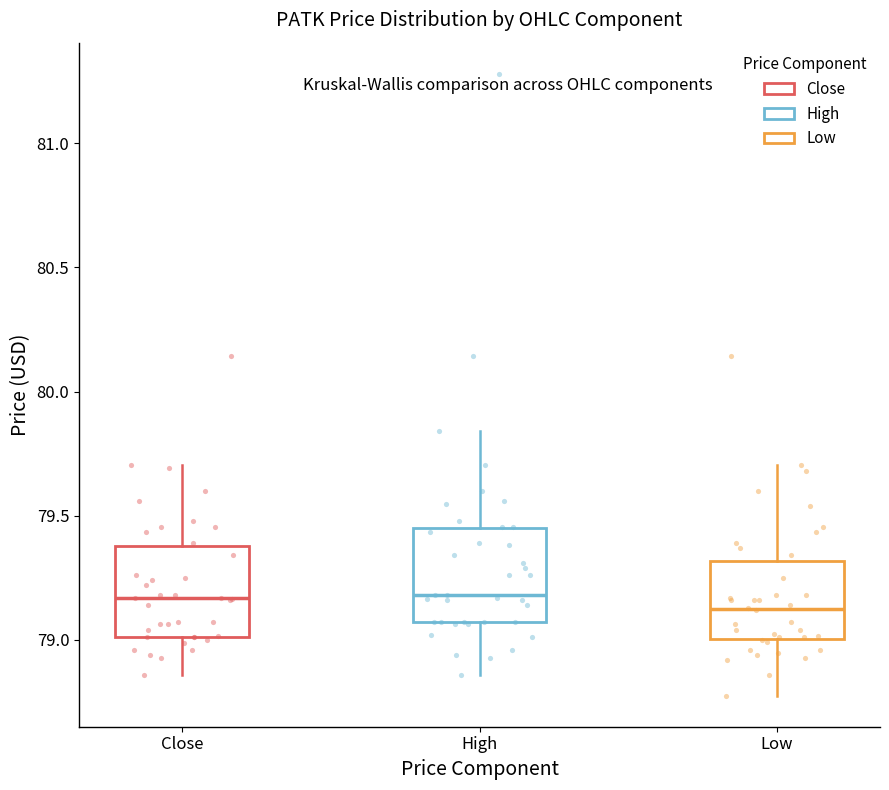

Reading left to right, transcribe this box plot: for each box, give where its median line is, the range the box spans, and where its two whiskers end, as read against the y-axis. The values are not printed on the chart, so give them approximately, as read against the axis.

Close: median 79.15, box 79.00 to 79.40, whiskers 78.85 to 79.70
High: median 79.20, box 79.05 to 79.45, whiskers 78.85 to 79.85
Low: median 79.15, box 79.00 to 79.30, whiskers 78.80 to 79.70